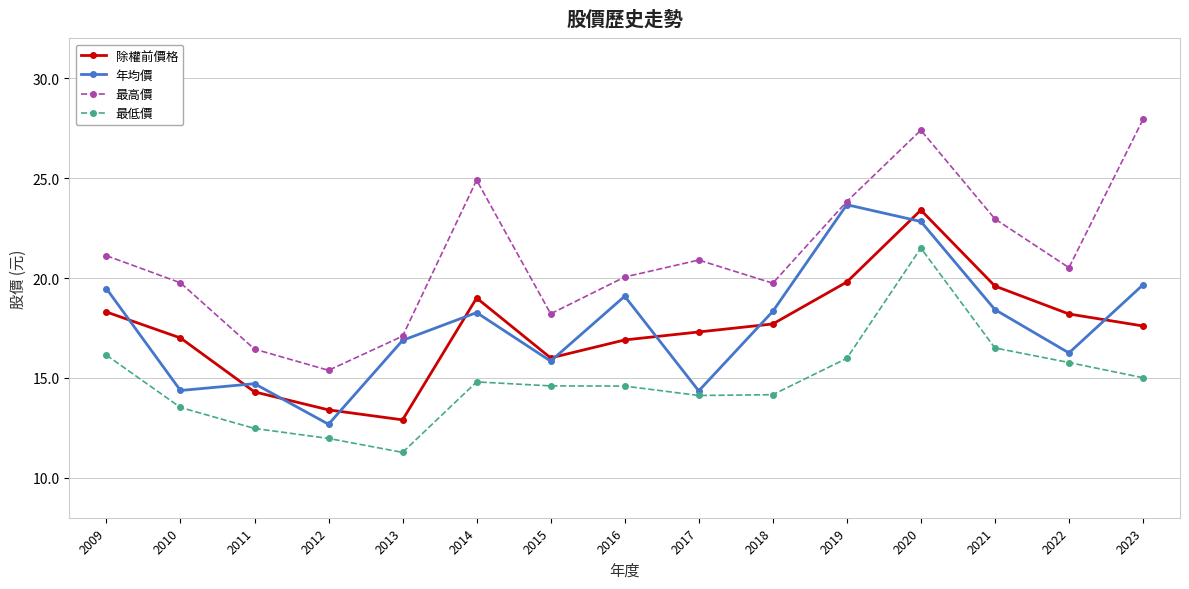

What is the value of the 最低價 point at the 6th from the left?

14.8